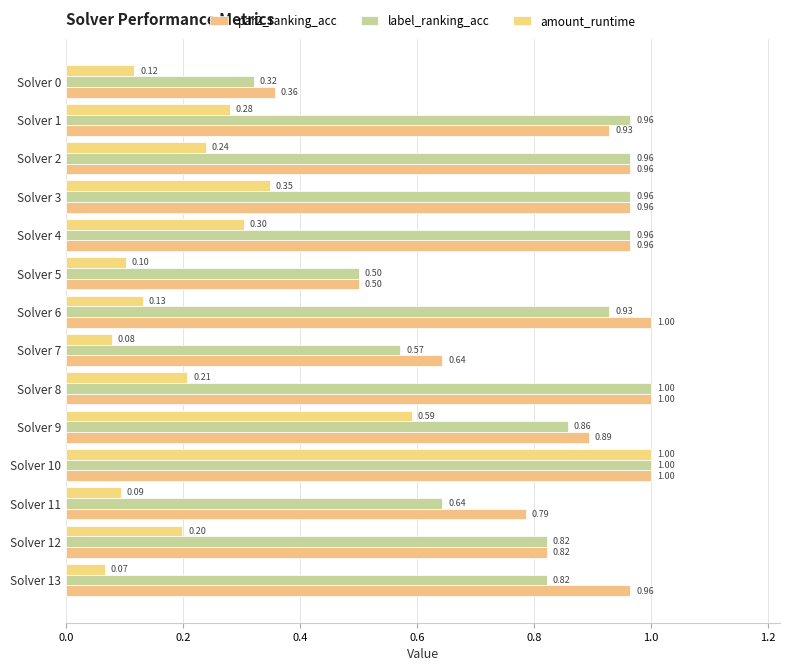

List the series in order of their peak value, lowest first.

par2_ranking_acc, label_ranking_acc, amount_runtime